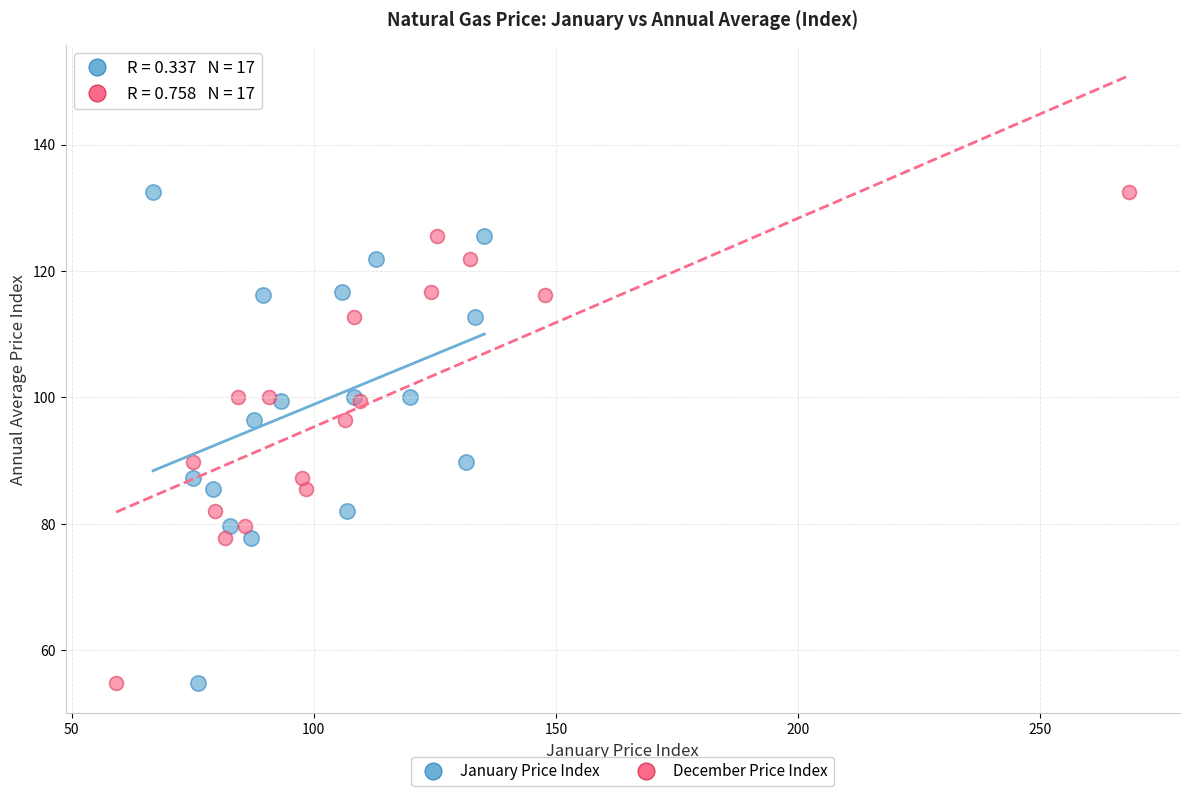

What are all the series names shown in the legend?

January Price Index, December Price Index